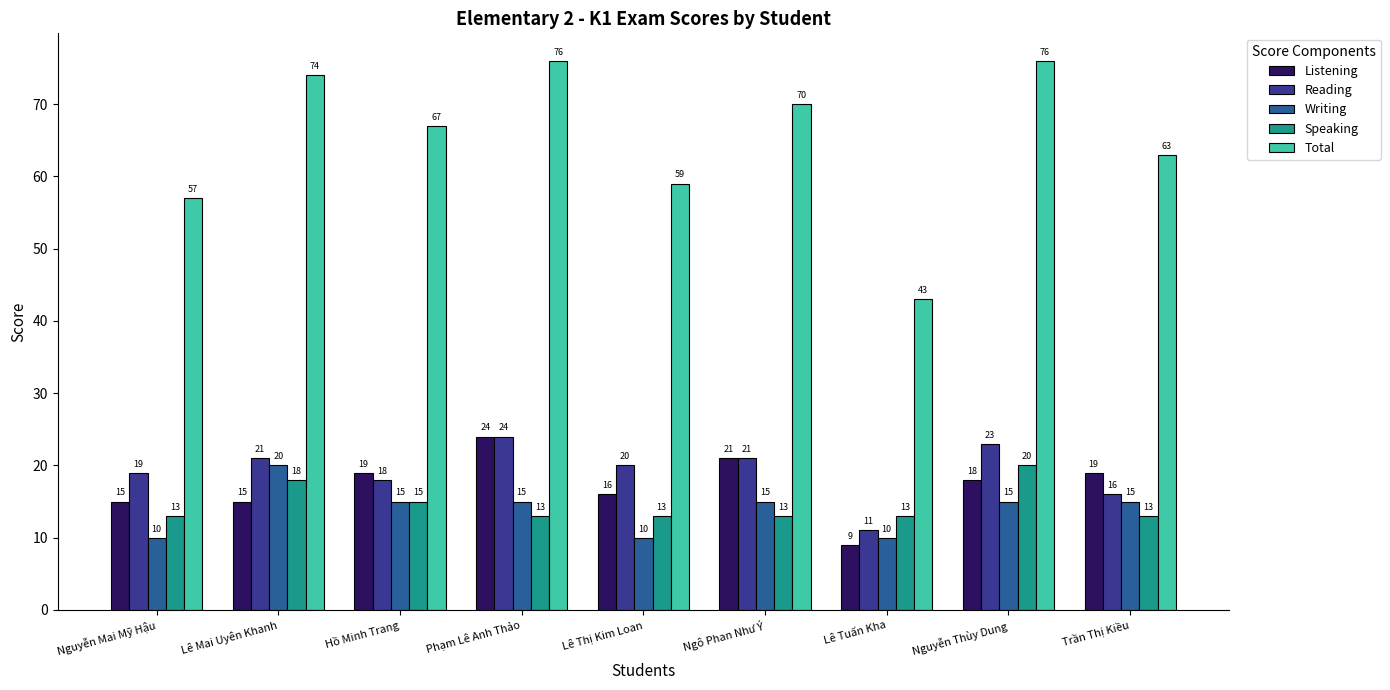

What is the maximum value shown in the chart?

76